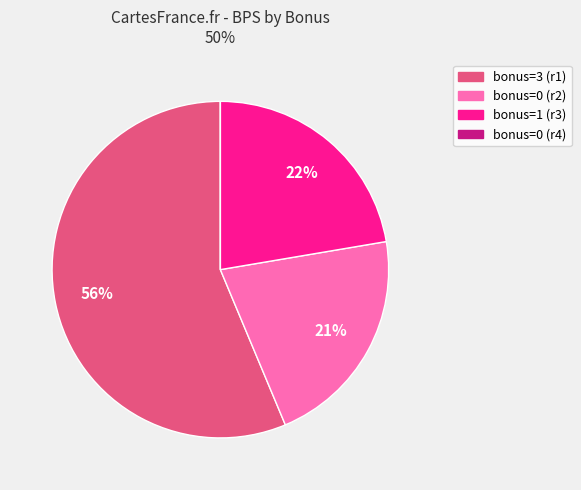

Does any single category account for the majority?

Yes